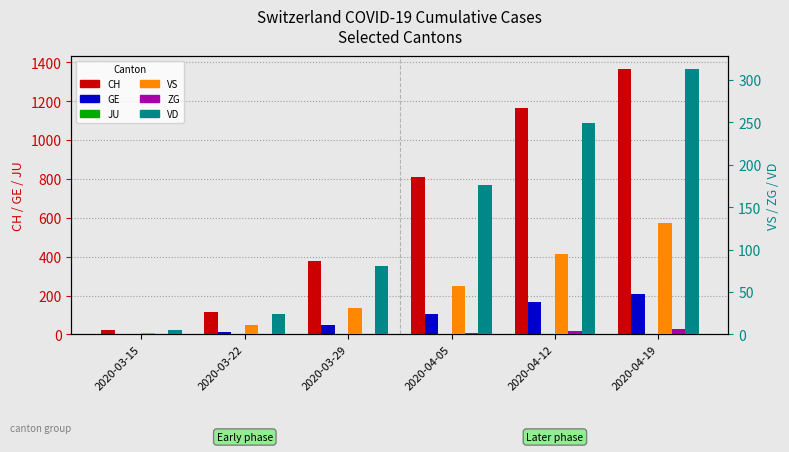

The value of ZG at 2020-03-22 is 0. True or false?

True